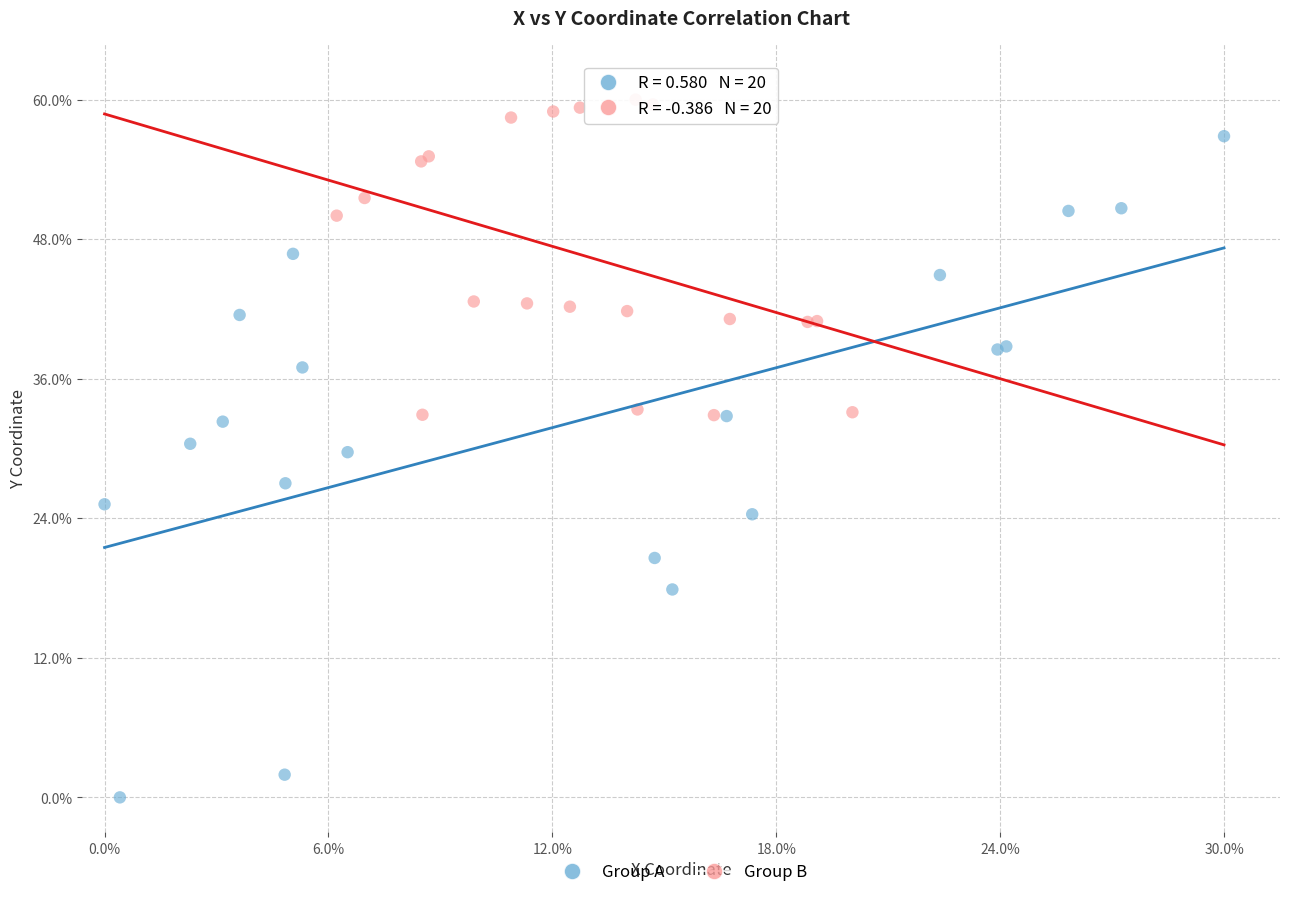

What are all the series names shown in the legend?

Group A, Group B